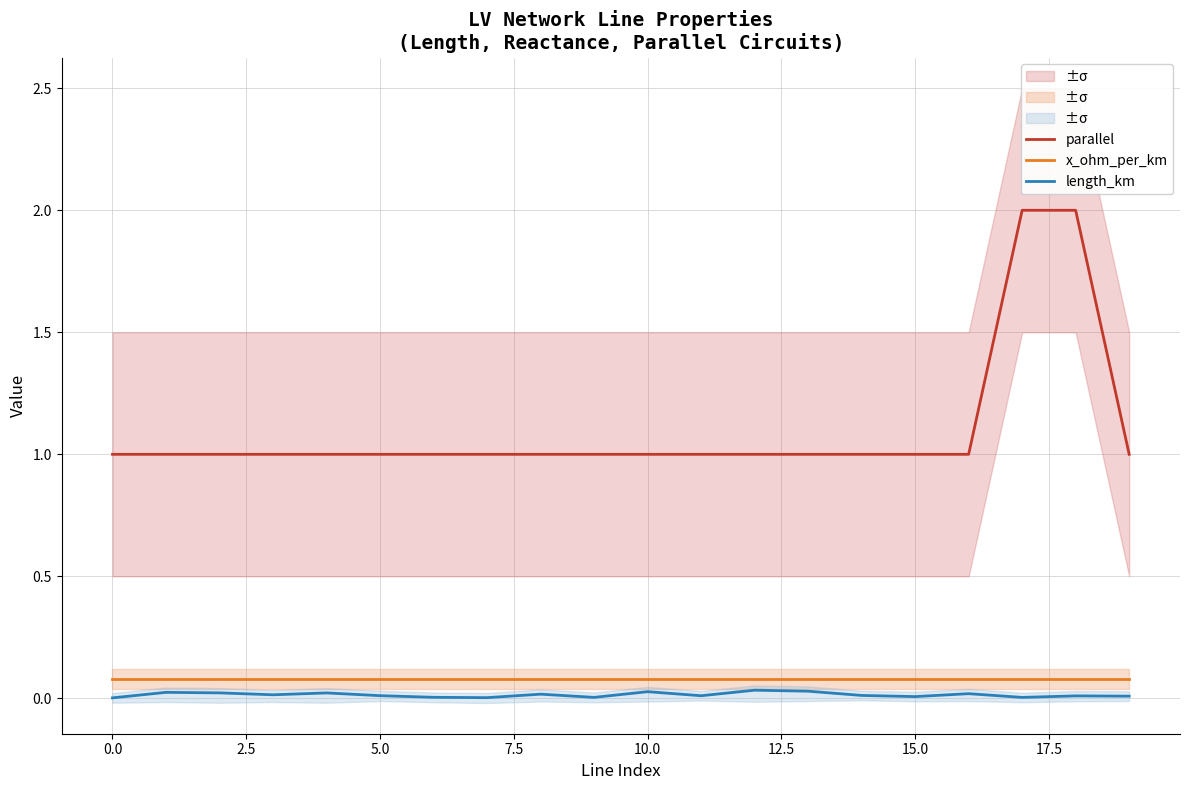

The parallel series shows 0.5 at 0.0. True or false?

False